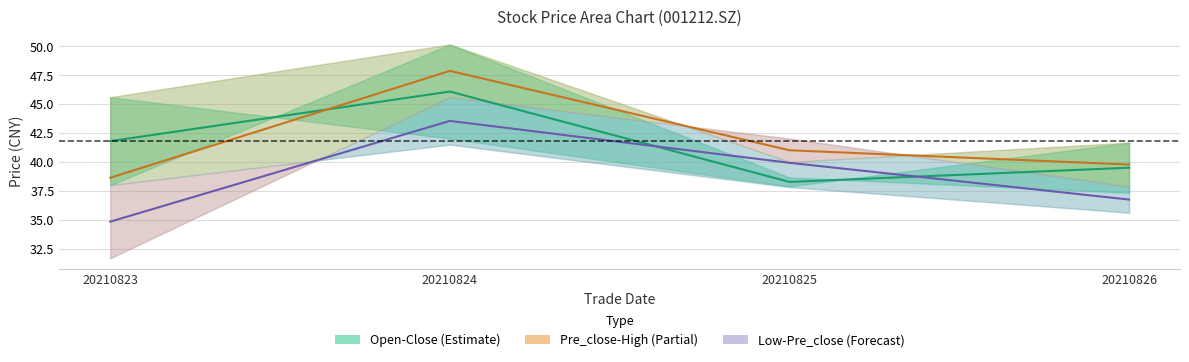

What is the approximate value of mid (low-pre_close) at 20210824?

43.5